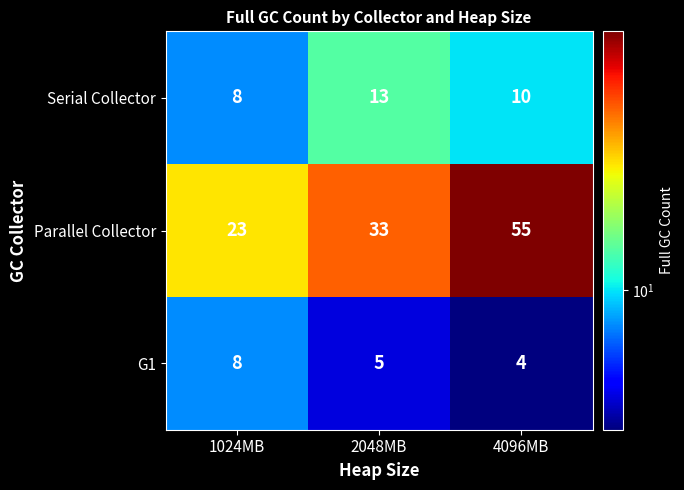

Reading right to left, transcribe all the data shown in this chart.

Serial Collector: 4096MB=10	2048MB=13	1024MB=8
Parallel Collector: 4096MB=55	2048MB=33	1024MB=23
G1: 4096MB=4	2048MB=5	1024MB=8